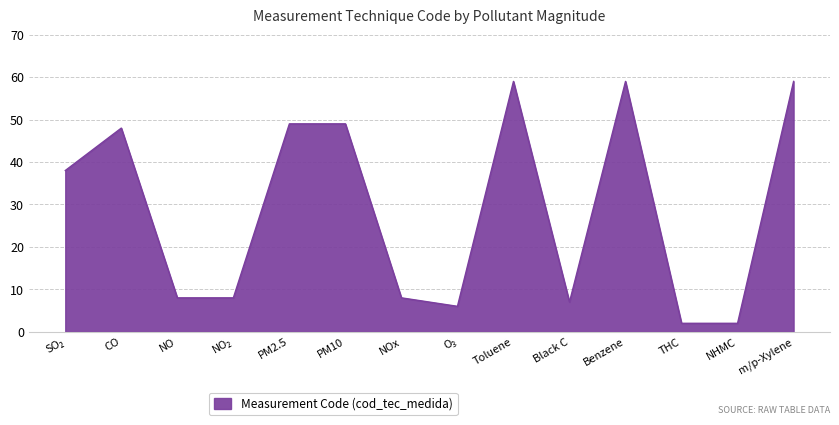

What is the change in value from NOx to Benzene?

+51